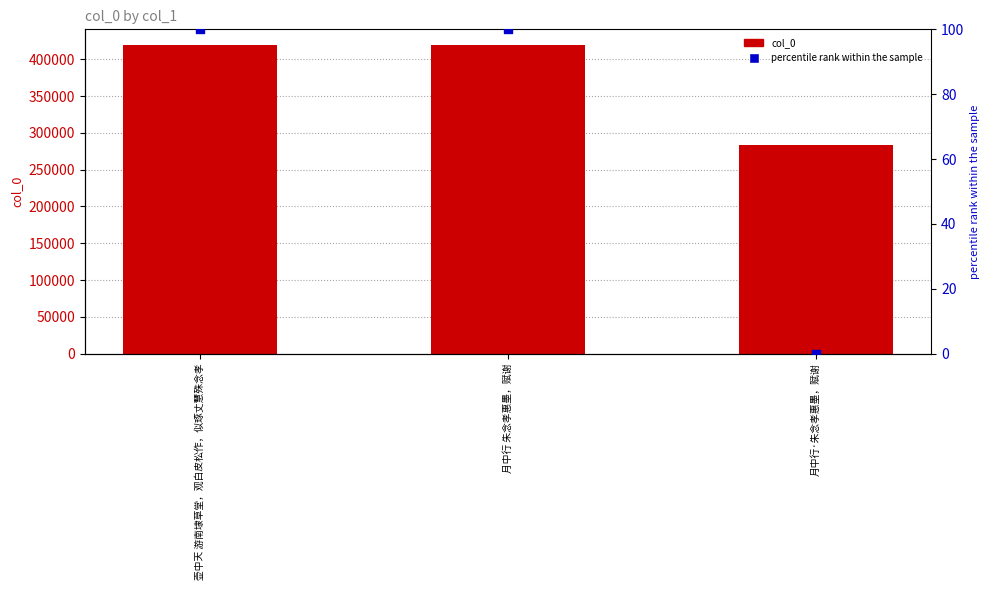

What is the total value across all series at 月中行·朱念孝惠墨，赋谢?

283673.0